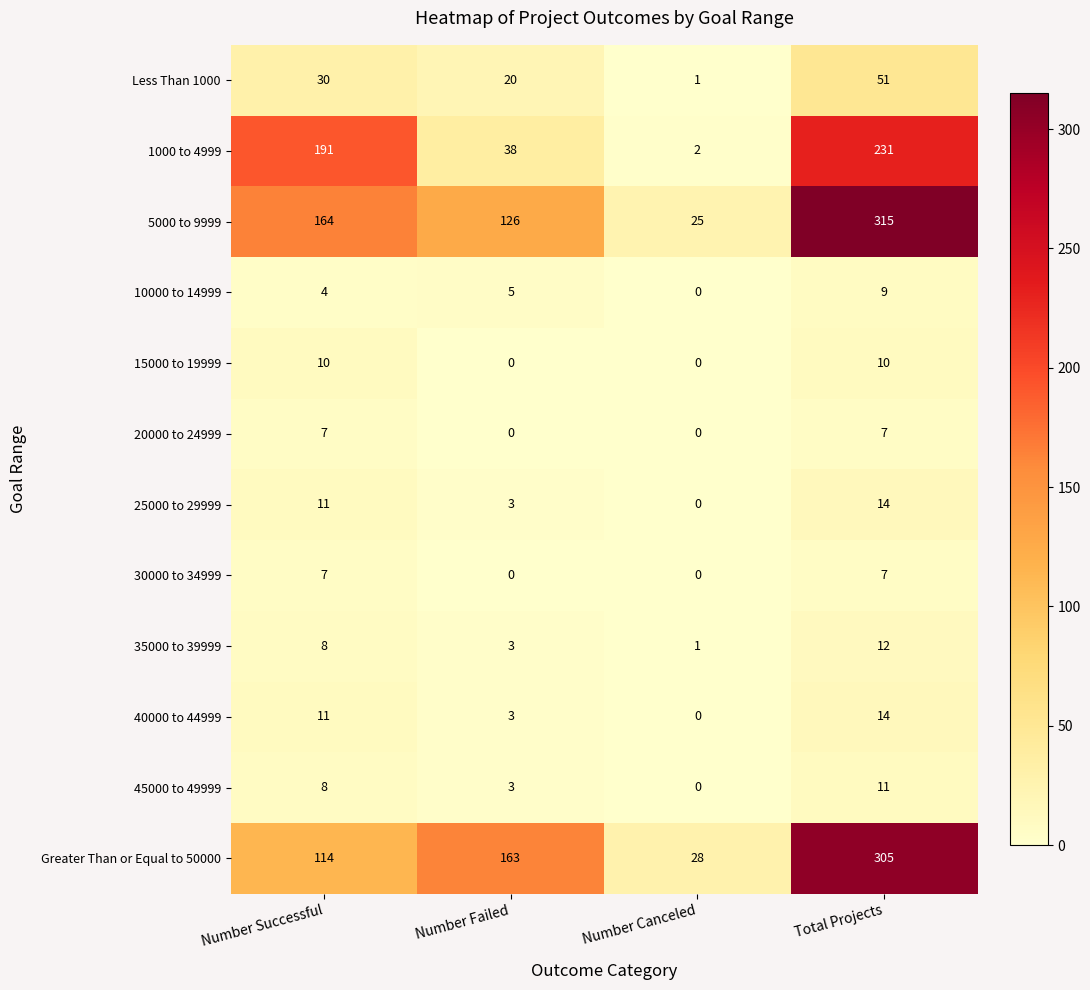

What is the difference between the maximum and minimum values in the 1000 to 4999 series?

229